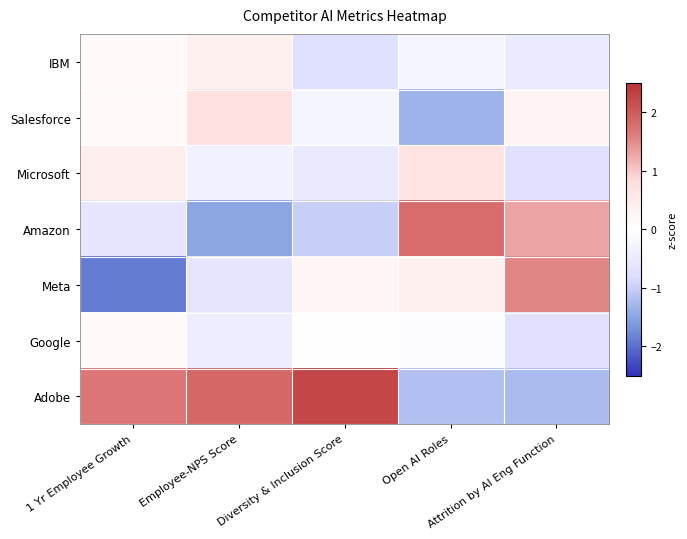

What is the spread (max minus min) of values at Attrition by AI Eng Function?

2.8